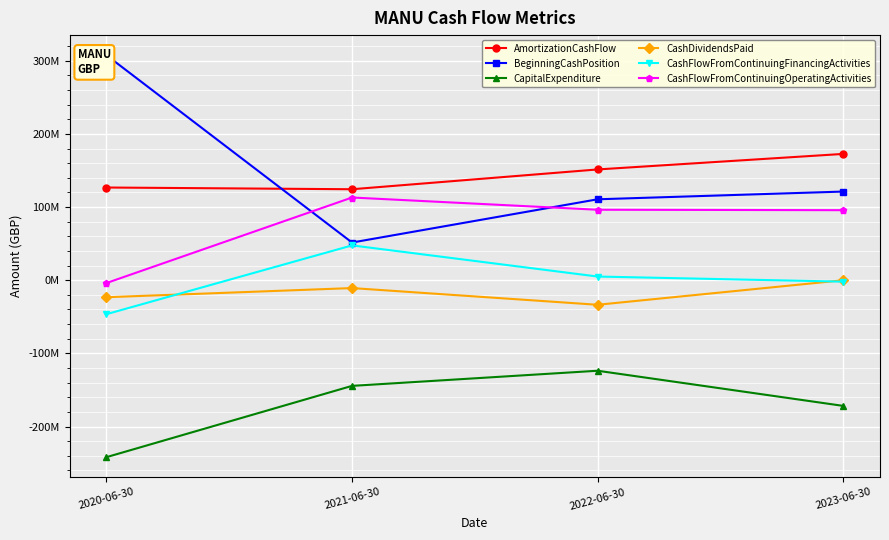

At which category does CashDividendsPaid reach its first local valley?

2022-06-30